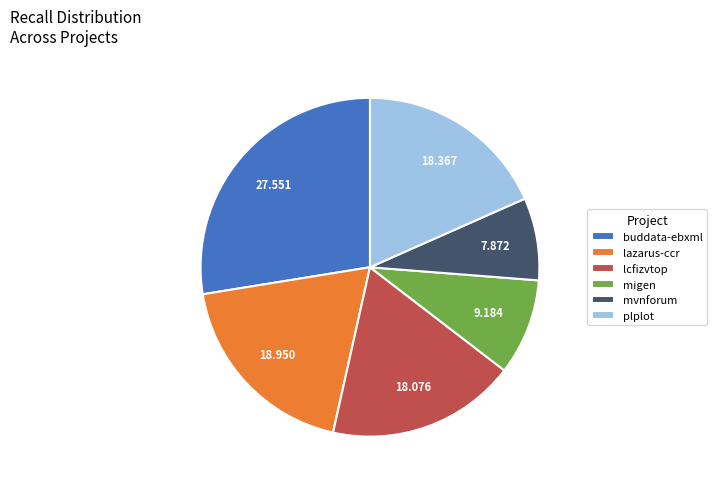

Between plplot and buddata-ebxml, which is larger?

buddata-ebxml